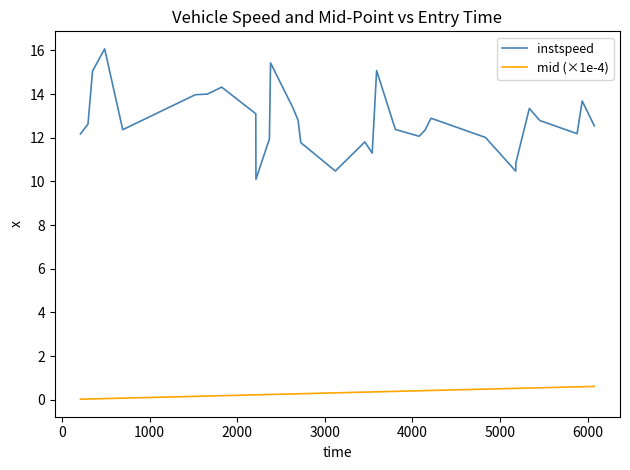

At how many categories does at least one series exceed 9?

31